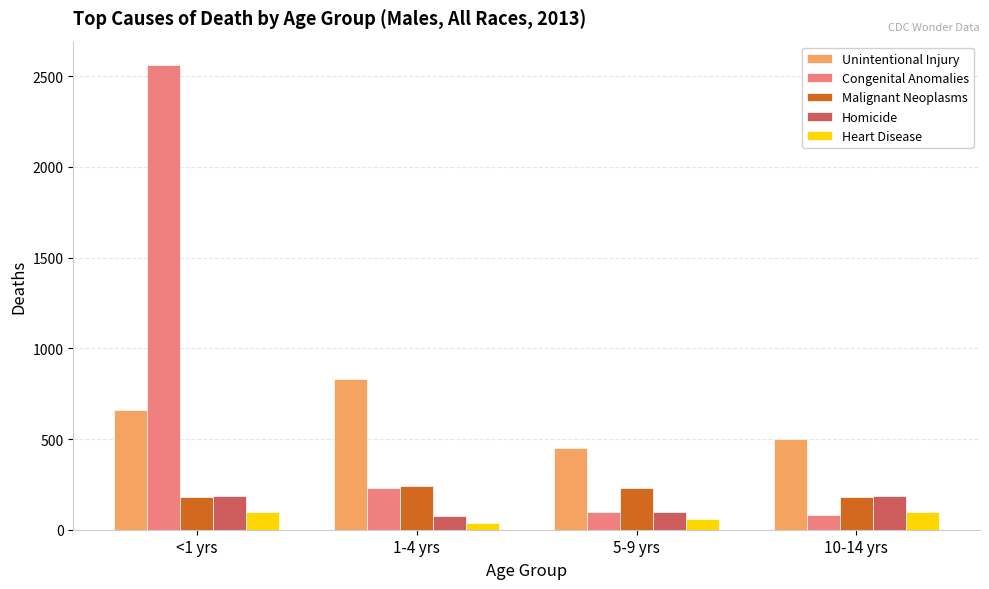

What is the difference between the highest and lowest values at 10-14 yrs?

421